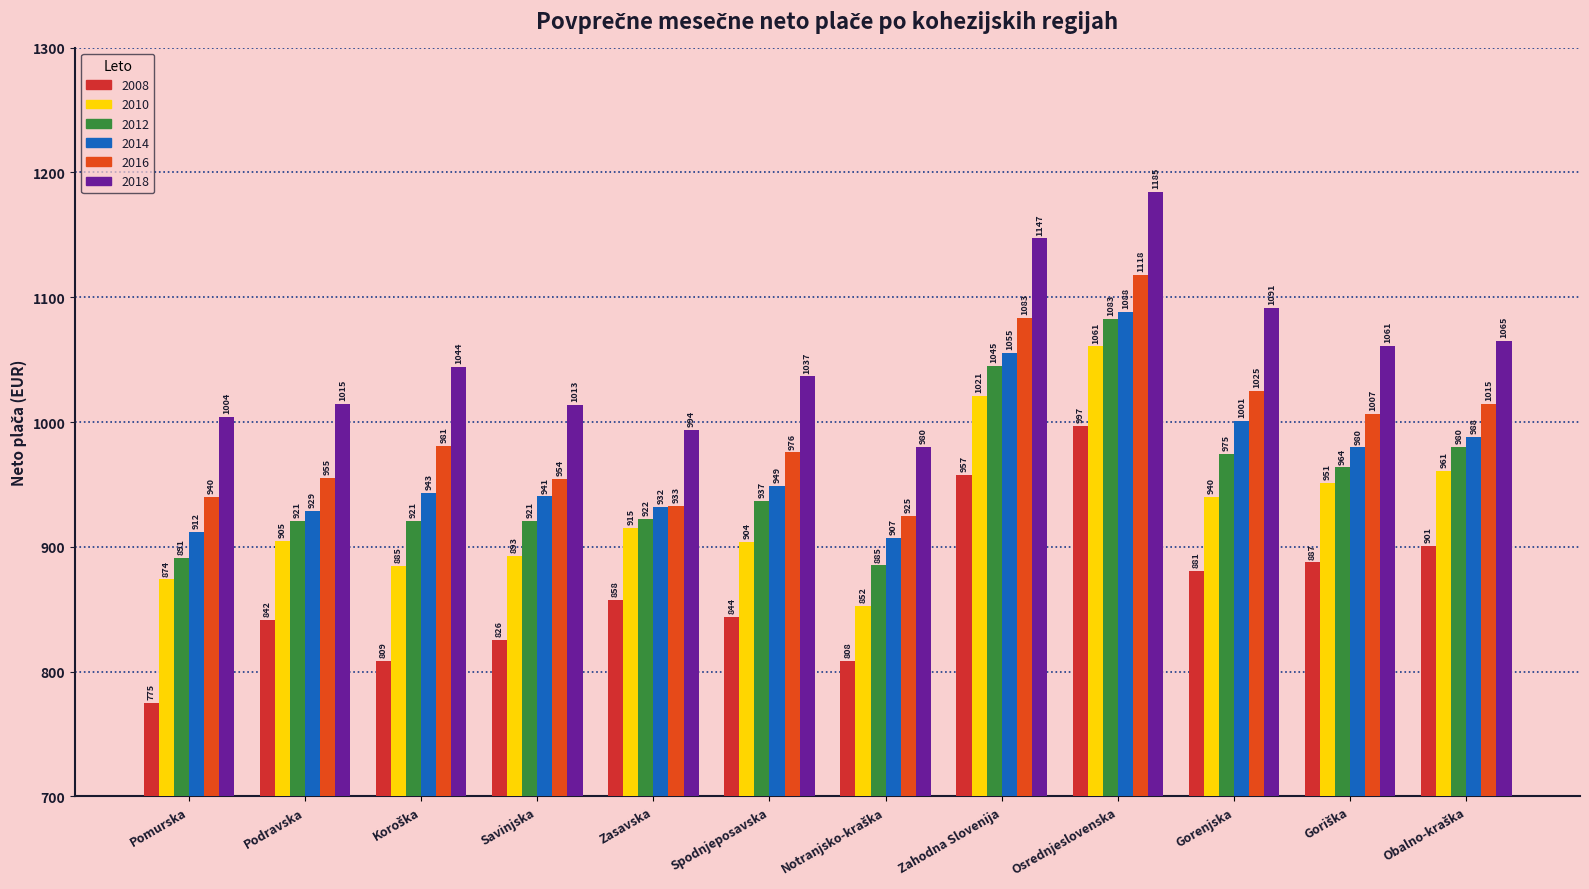

At which category is the sum across all series the highest?

Osrednjeslovenska